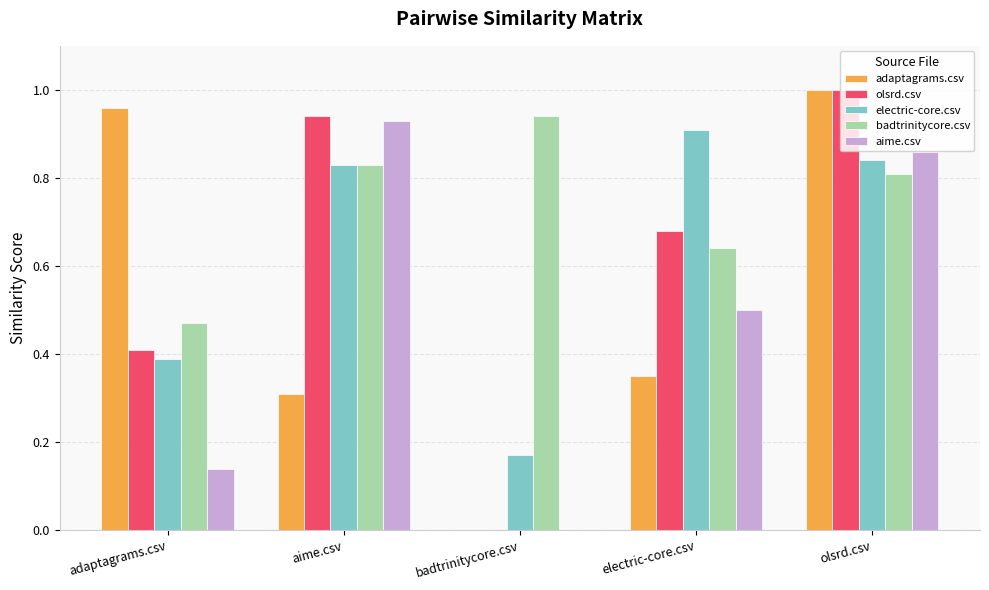

At which category is the sum across all series the highest?

olsrd.csv